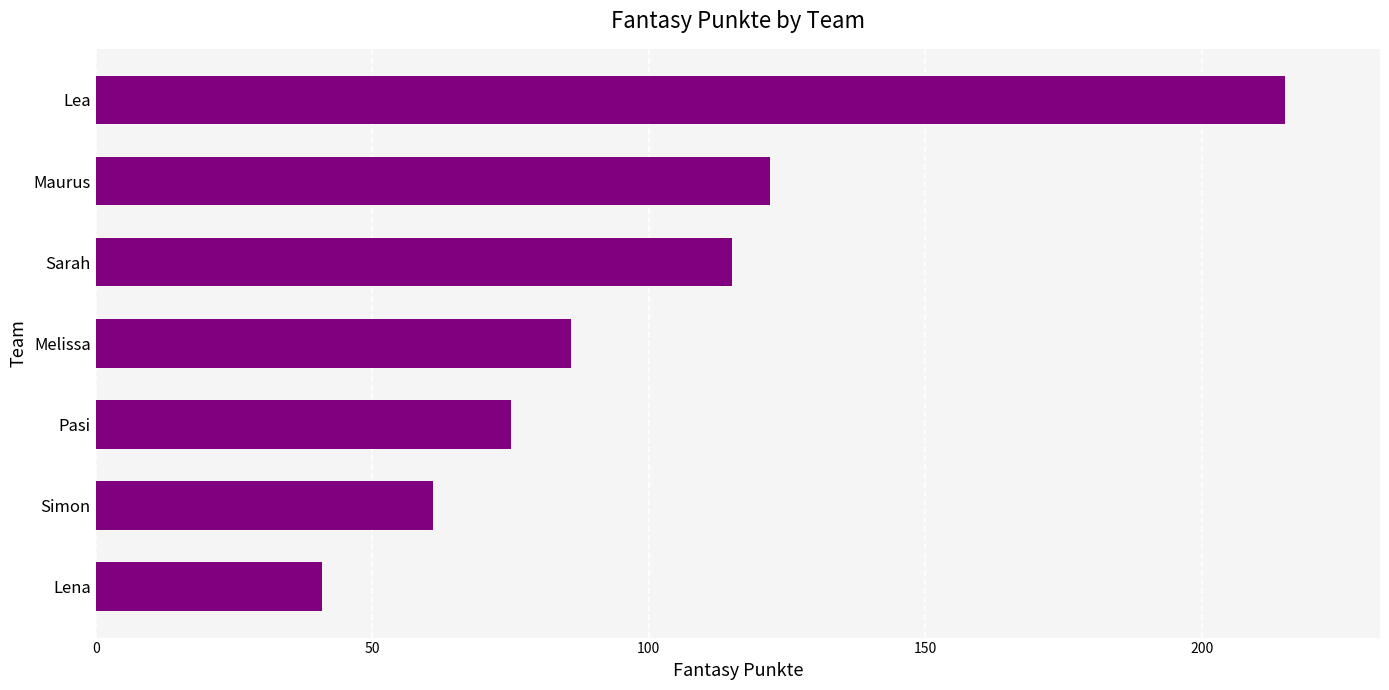

The value at Simon is 61. True or false?

True